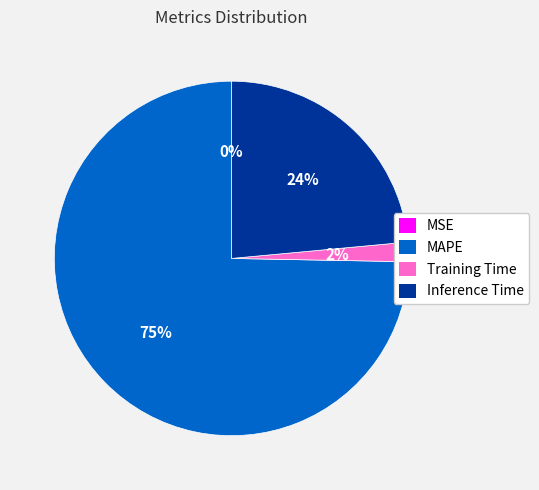

Which slice represents more than half of the pie?

MAPE